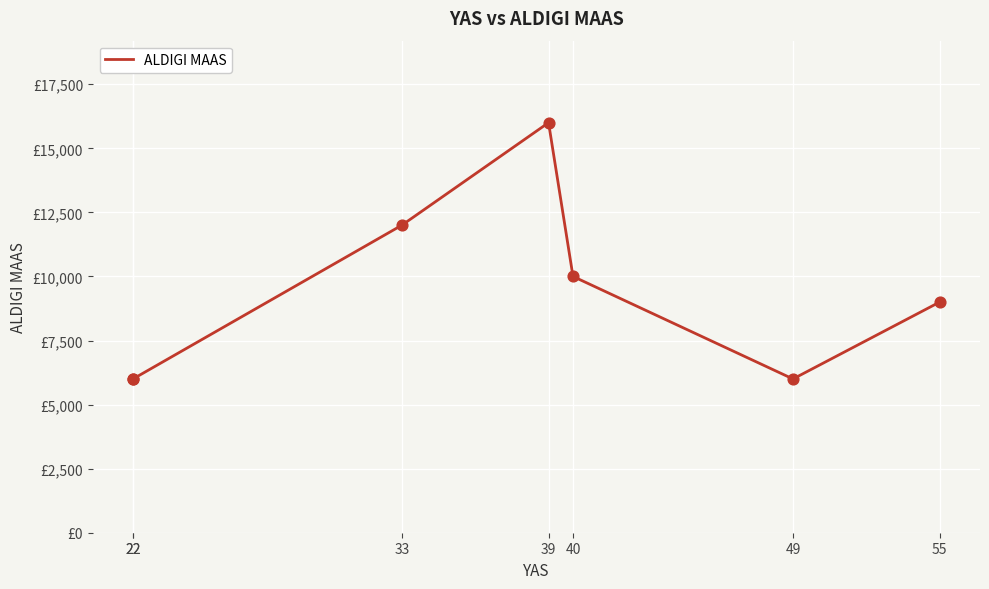

Which has a higher value, 55 or 40?

40